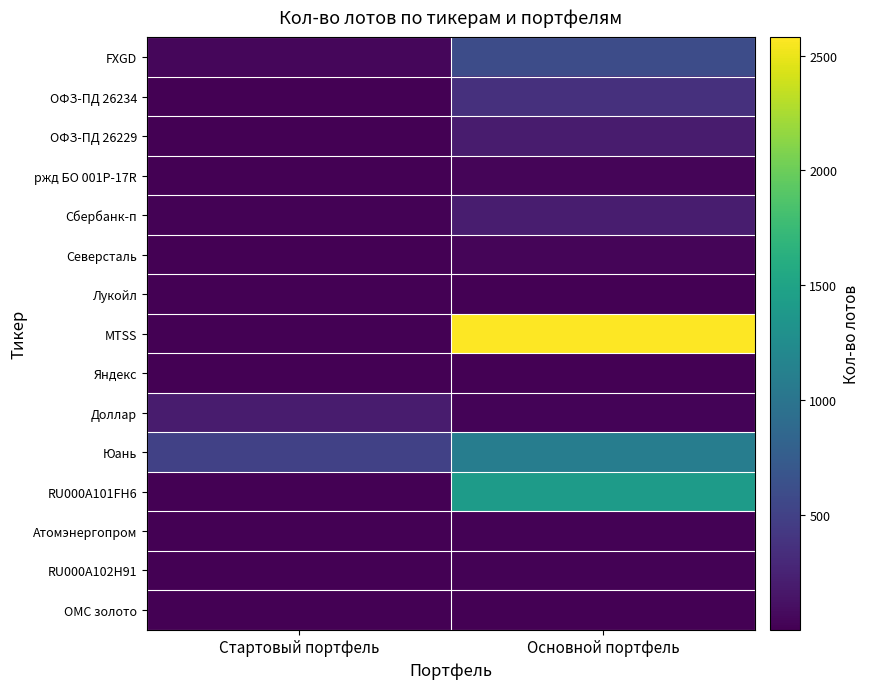

Reading left to right, what are all the values shown in this chart?

FXGD: Стартовый портфель=50	Основной портфель=597
ОФЗ-ПД 26234: Стартовый портфель=10	Основной портфель=354
ОФЗ-ПД 26229: Стартовый портфель=10	Основной портфель=200
ржд БО 001Р-17R: Стартовый портфель=5	Основной портфель=33
Сбербанк-п: Стартовый портфель=20	Основной портфель=212
Северсталь: Стартовый портфель=3	Основной портфель=37
Лукойл: Стартовый портфель=1	Основной портфель=5
MTSS: Стартовый портфель=1	Основной портфель=2579
Яндекс: Стартовый портфель=3	Основной портфель=7
Доллар: Стартовый портфель=200	Основной портфель=30
Юань: Стартовый портфель=500	Основной портфель=1093
RU000A101FH6: Стартовый портфель=10	Основной портфель=1412
Атомэнергопром: Стартовый портфель=10	Основной портфель=13
RU000A102H91: Стартовый портфель=10	Основной портфель=20
ОМС золото: Стартовый портфель=2	Основной портфель=10